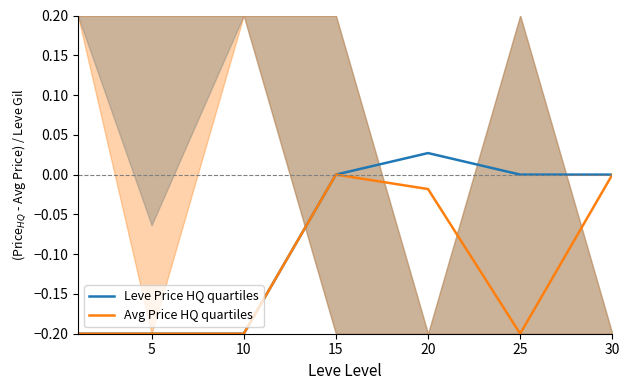

What is the difference between the maximum and minimum values in the Leve Price HQ quartiles series?

0.2